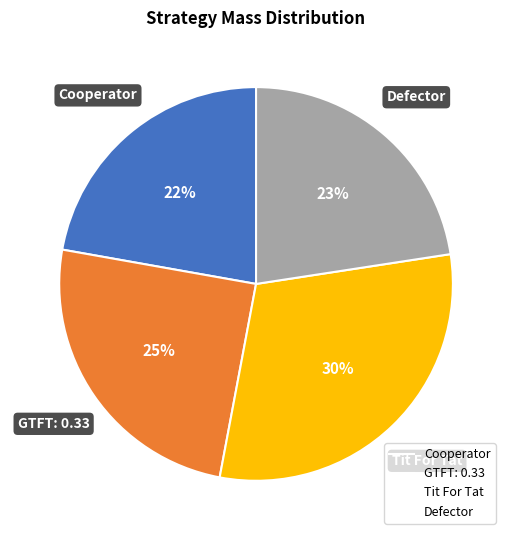

Is the sum of GTFT: 0.33 and Cooperator greater than half?

No